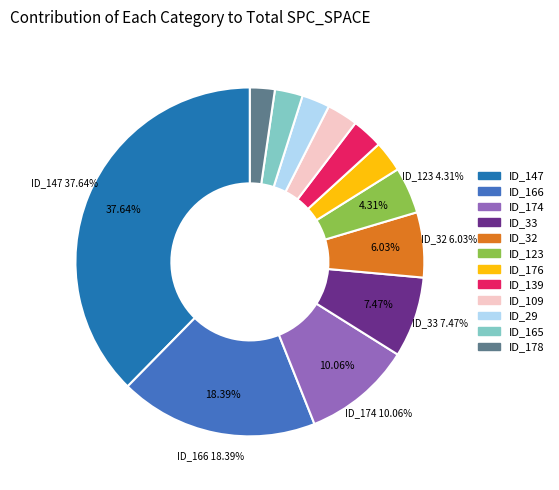

Does any single category account for the majority?

No